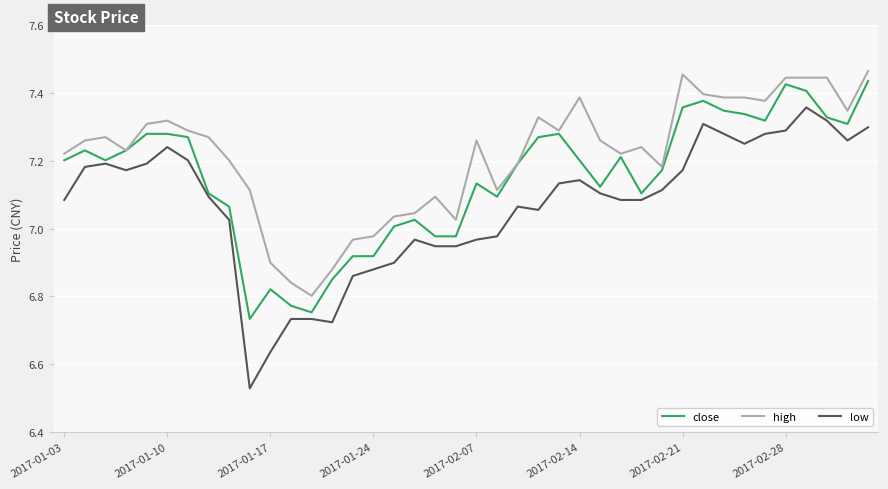

Which series has the largest total across all categories?

high